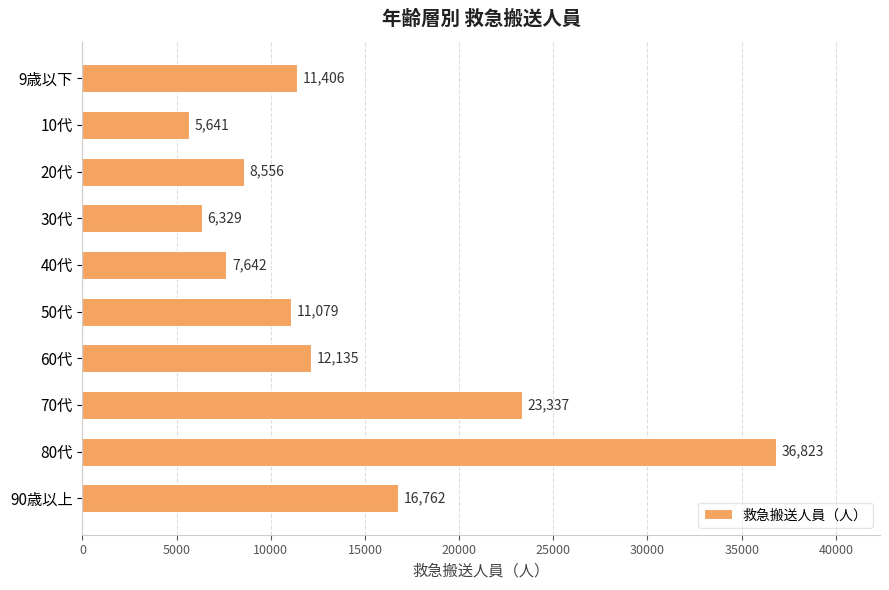

The chart shows a value of 7642 at 40代. True or false?

True